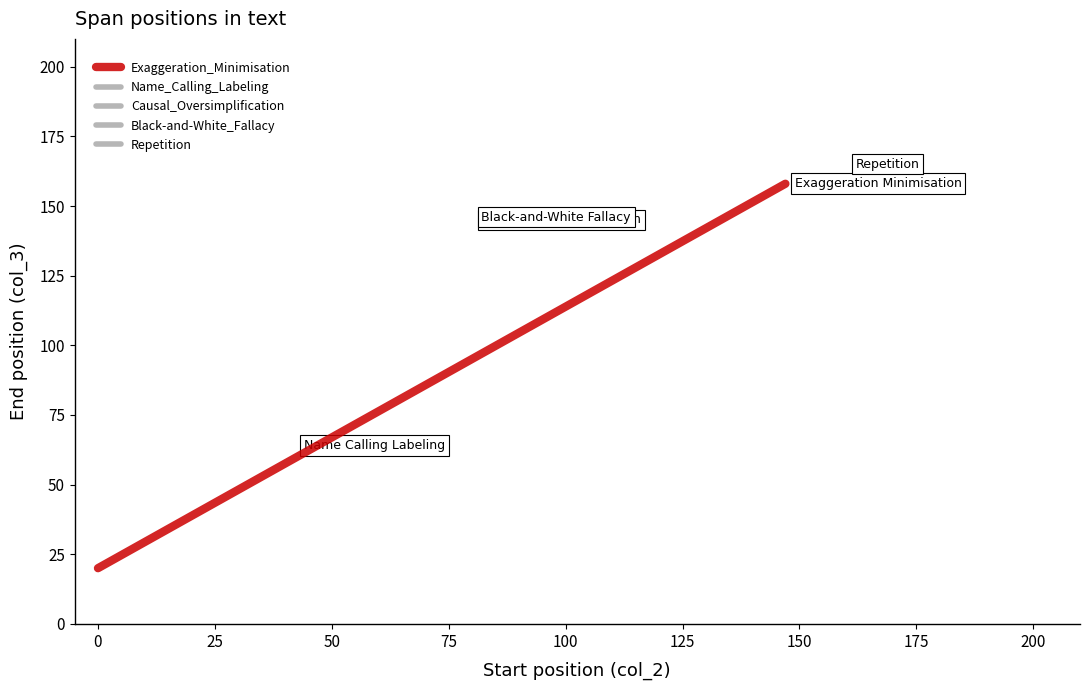

How many values are below 158?

1